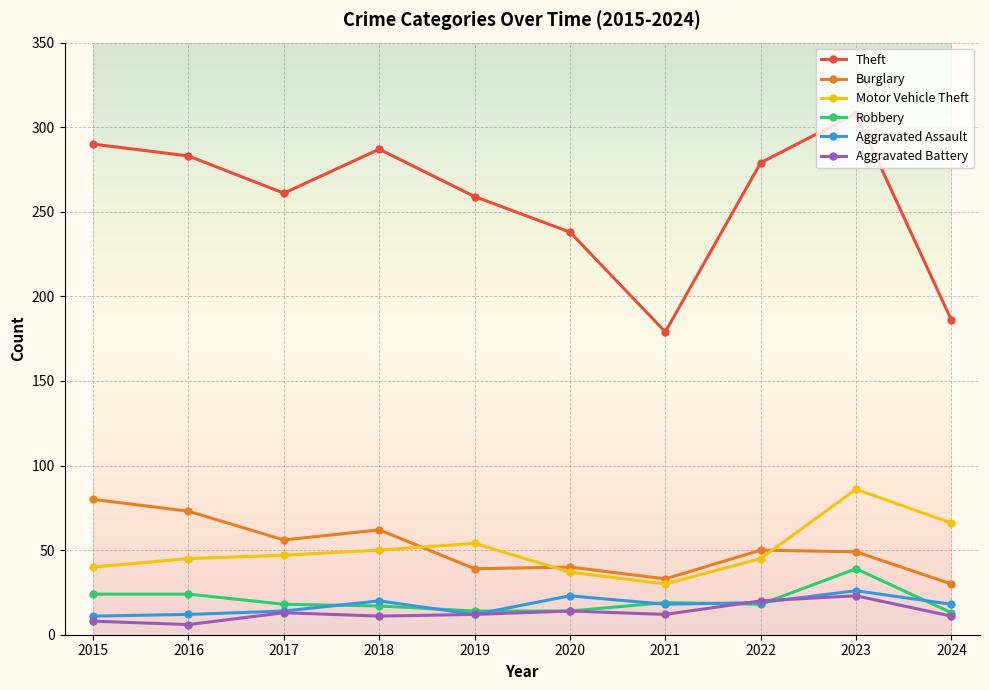

Which series has the largest total across all categories?

Theft